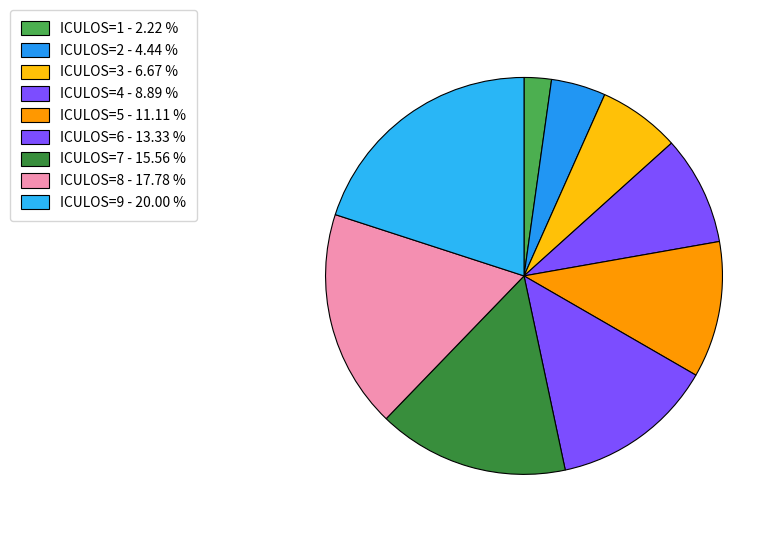

What is the ratio of the value at ICULOS=5 to the value at ICULOS=8?

0.6